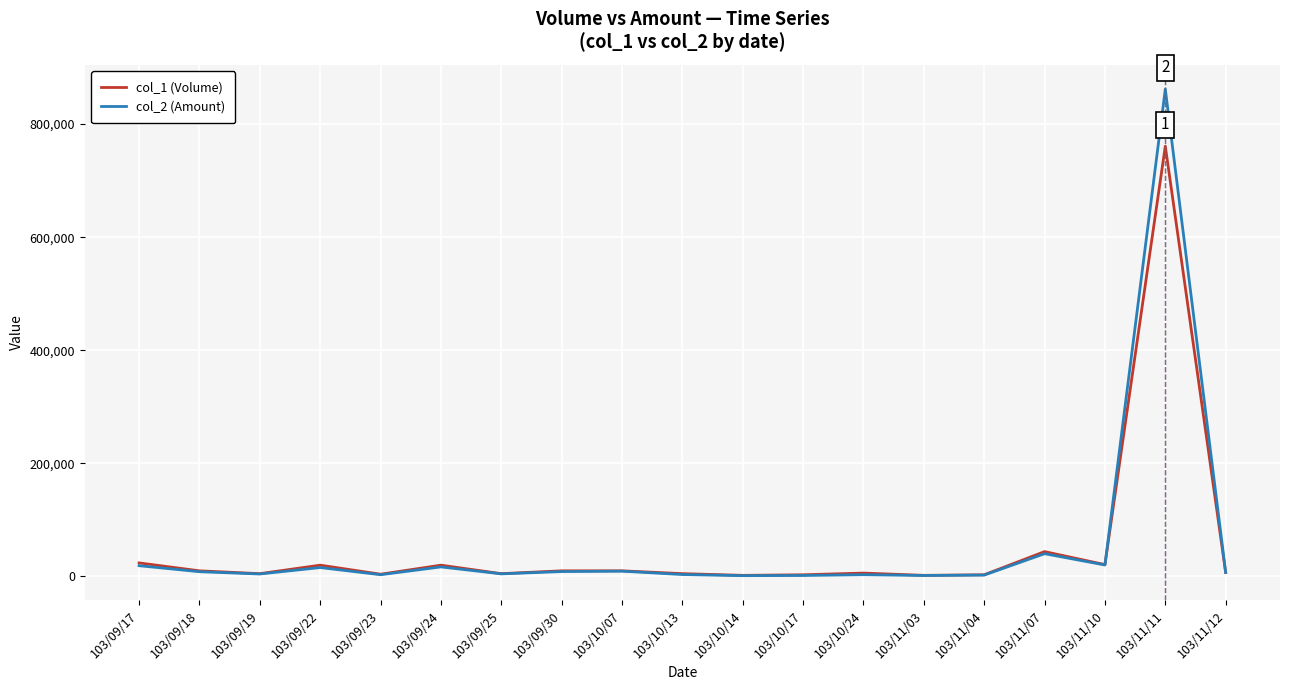

What is the difference between the highest and lowest values at 103/11/10?

670